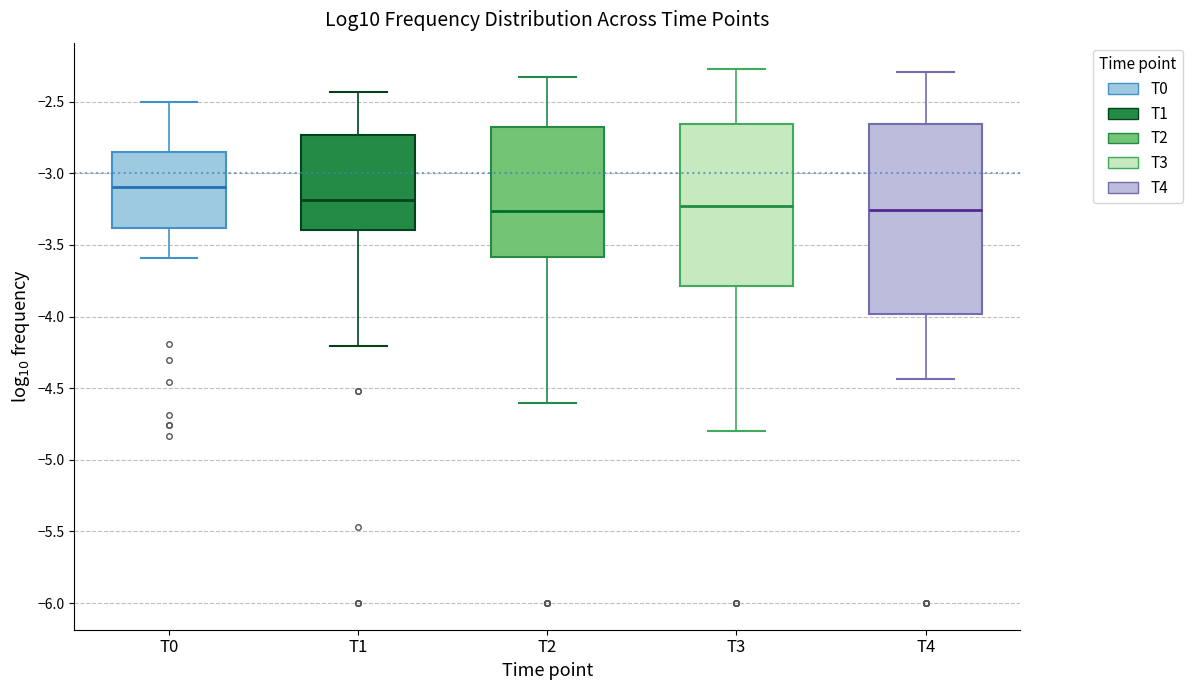

Where does the median line of the box for T1 sit on the y-axis? The values are not printed on the chart, so give them approximately, as read against the axis.

-3.20